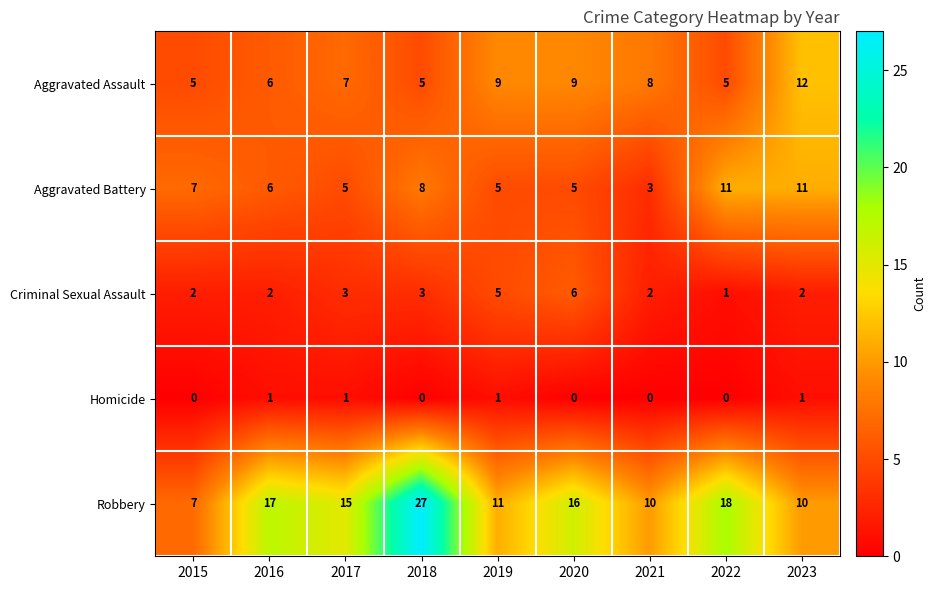

At which category is the sum across all series the highest?

2018